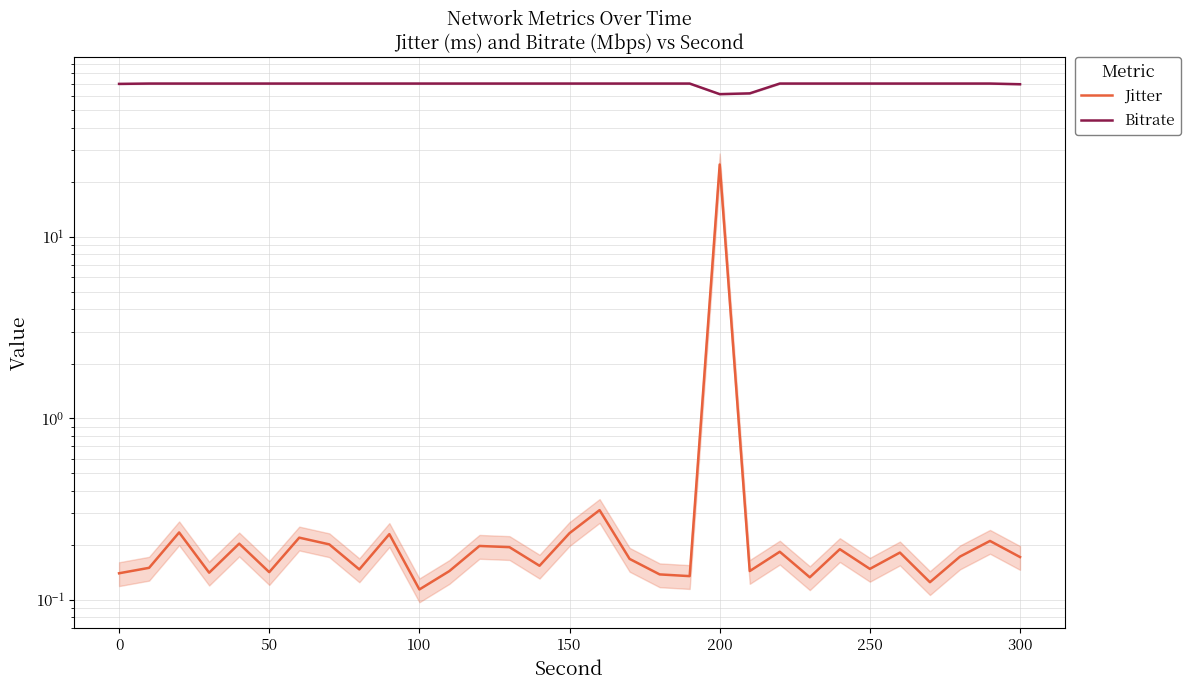

The value of Jitter at 15 is 0.2. True or false?

True